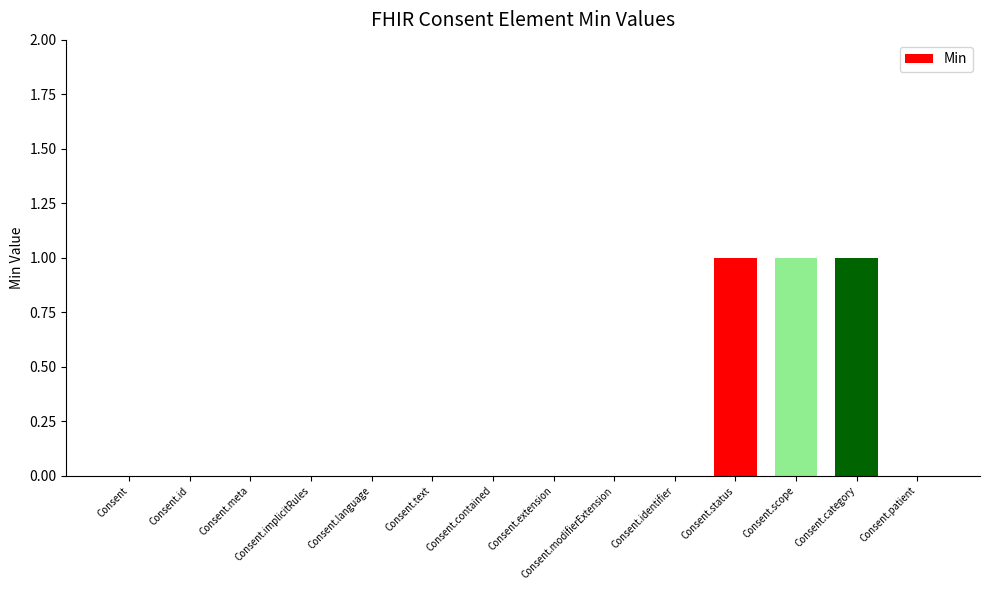

What is the sum of all values?

3